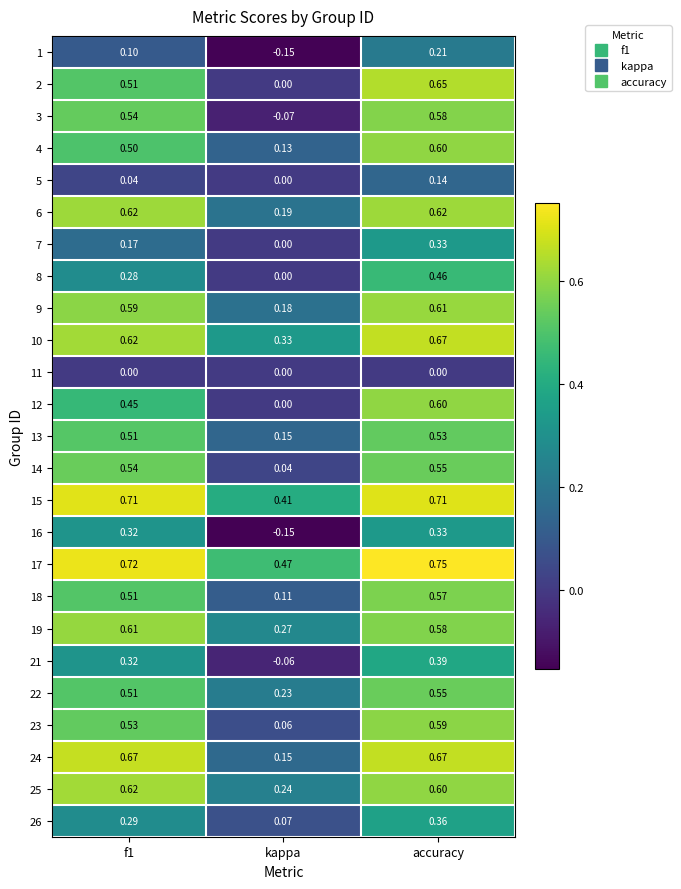

At which category does the chart reach its peak across all series?

accuracy